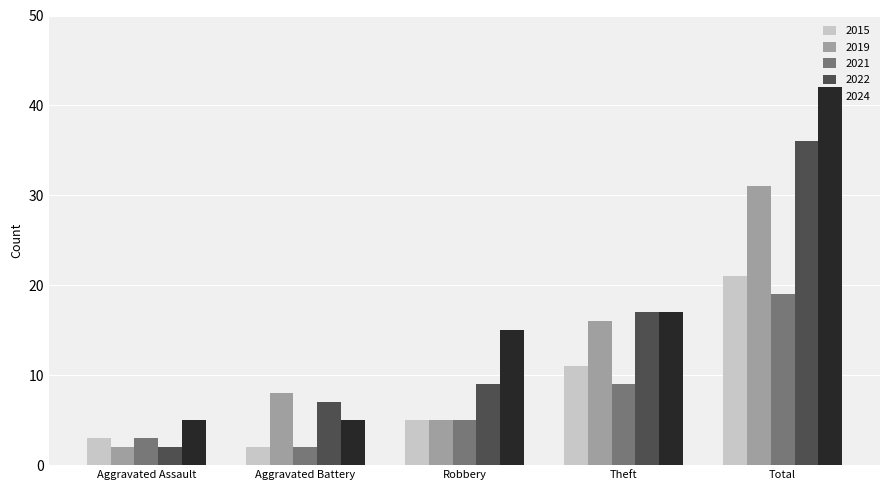

Is the value of 2021 at Aggravated Assault greater than the value of 2022 at Aggravated Battery?

No